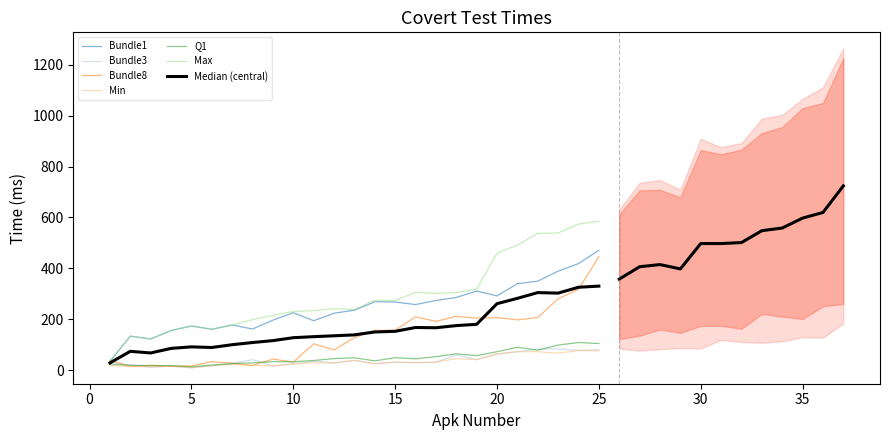

What is the difference between the highest and lowest values at 33?

880.0